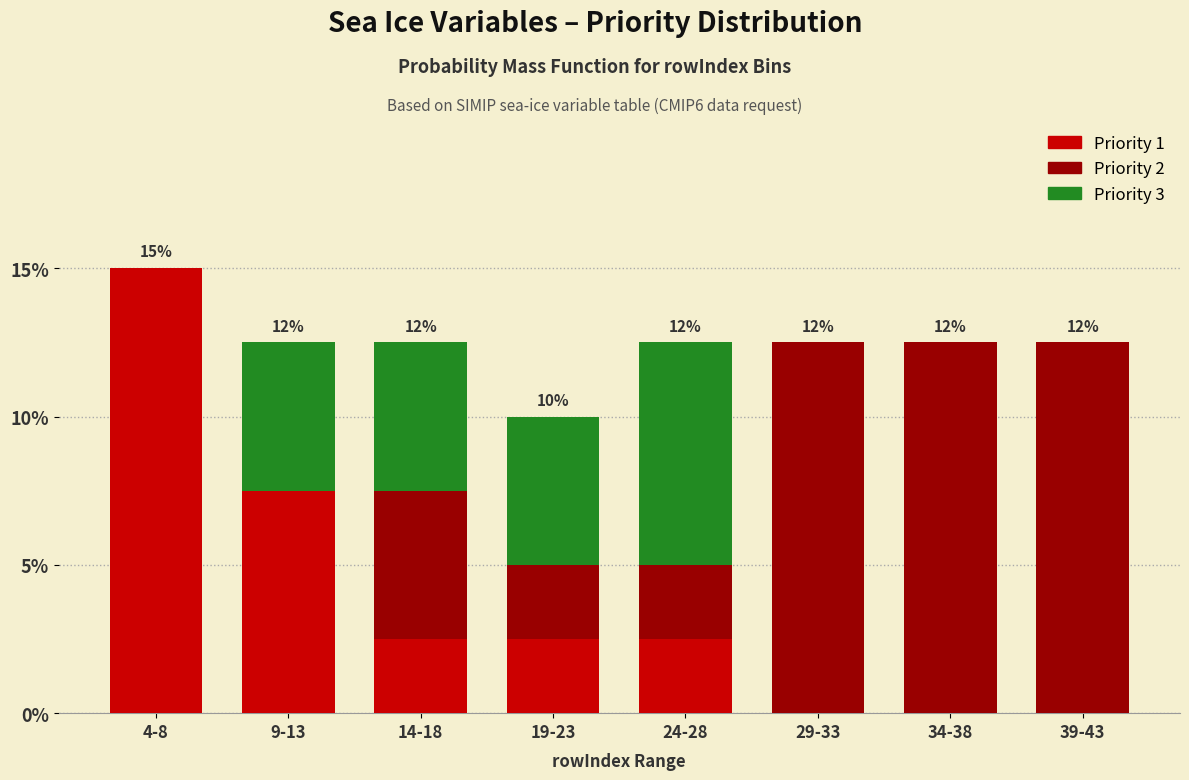

Reading left to right, list the values for the Priority 1 series.

4-8=15.0	9-13=7.5	14-18=2.5	19-23=2.5	24-28=2.5	29-33=0.0	34-38=0.0	39-43=0.0